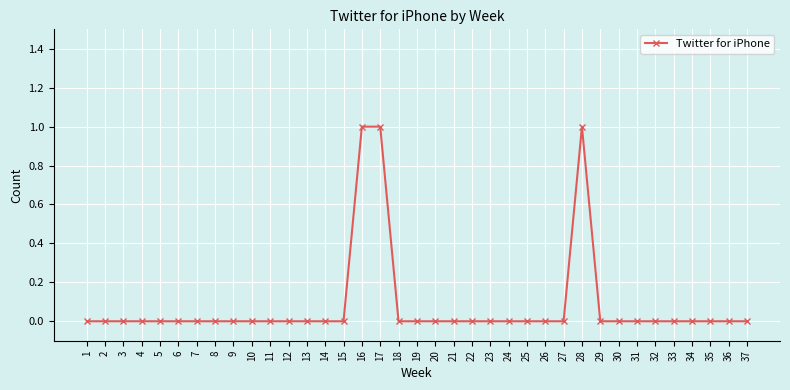

Reading right to left, transcribe all the data shown in this chart.

0	0	0	0	0	0	0	0	0	1	0	0	0	0	0	0	0	0	0	0	1	1	0	0	0	0	0	0	0	0	0	0	0	0	0	0	0